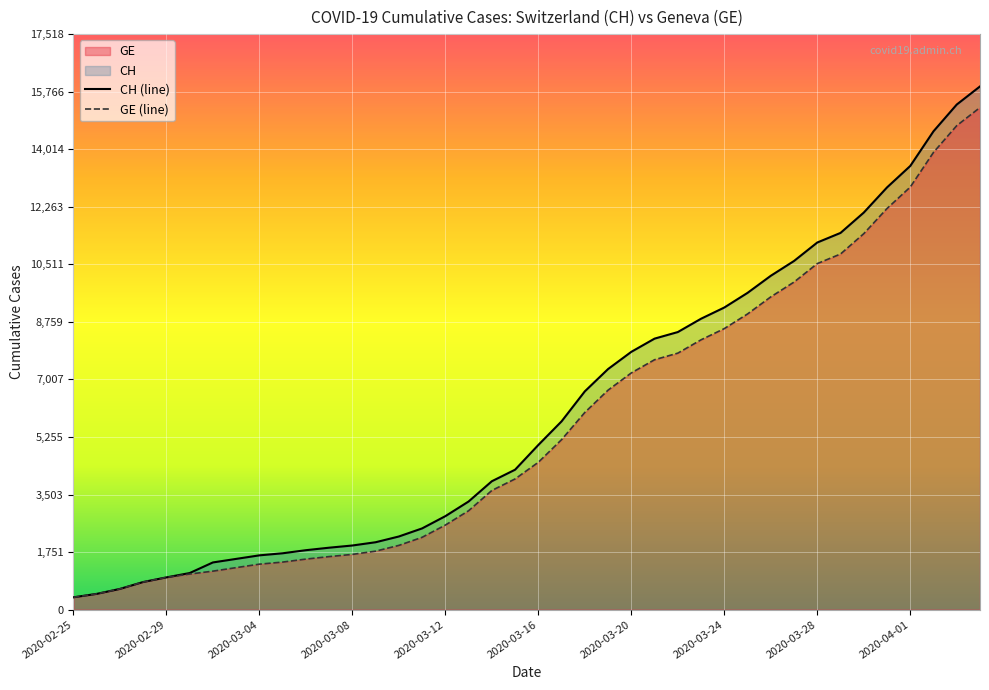

The value of CH (line) at 31 is 10613. True or false?

True